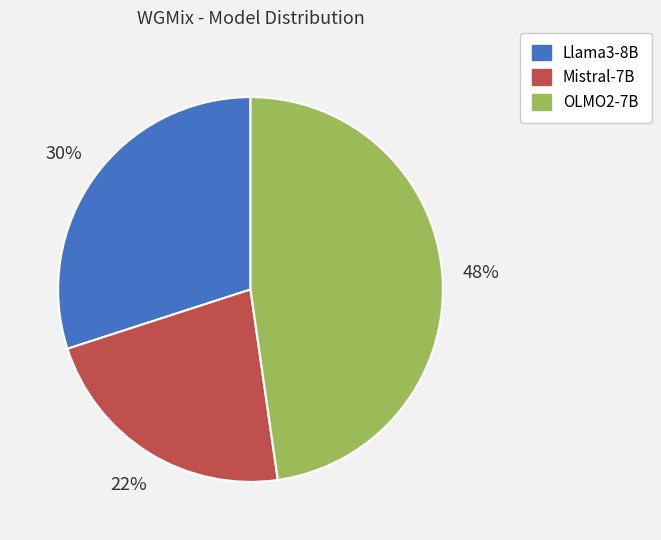

What is the ratio of the value at Mistral-7B to the value at Llama3-8B?

0.7